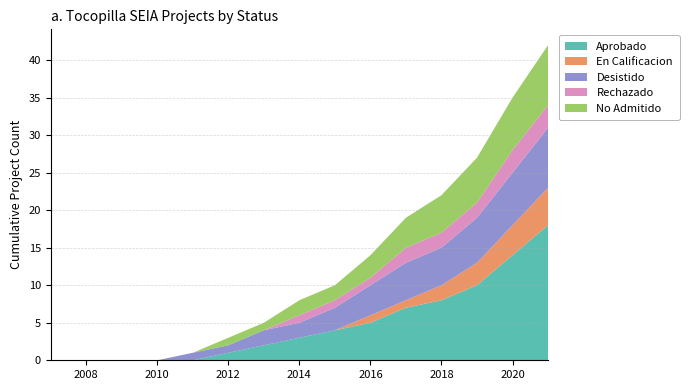

Reading left to right, transcribe all the data shown in this chart.

Aprobado: 0=0	1=0	2=0	3=0	4=0	5=1	6=2	7=3	8=4	9=5	10=7	11=8	12=10	13=14	14=18
En Calificacion: 0=0	1=0	2=0	3=0	4=0	5=0	6=0	7=0	8=0	9=1	10=1	11=2	12=3	13=4	14=5
Desistido: 0=0	1=0	2=0	3=0	4=1	5=1	6=2	7=2	8=3	9=4	10=5	11=5	12=6	13=7	14=8
Rechazado: 0=0	1=0	2=0	3=0	4=0	5=0	6=0	7=1	8=1	9=1	10=2	11=2	12=2	13=3	14=3
No Admitido: 0=0	1=0	2=0	3=0	4=0	5=1	6=1	7=2	8=2	9=3	10=4	11=5	12=6	13=7	14=8